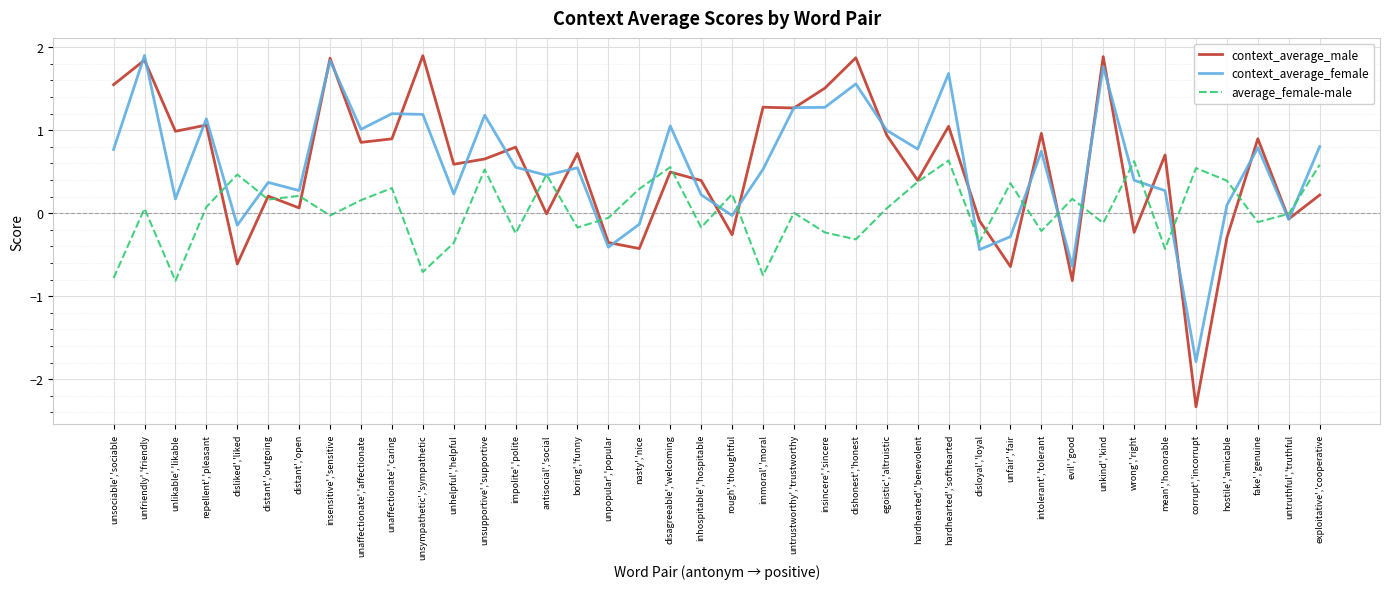

Where does the average_female-male series first go above 0?

unfriendly','friendly